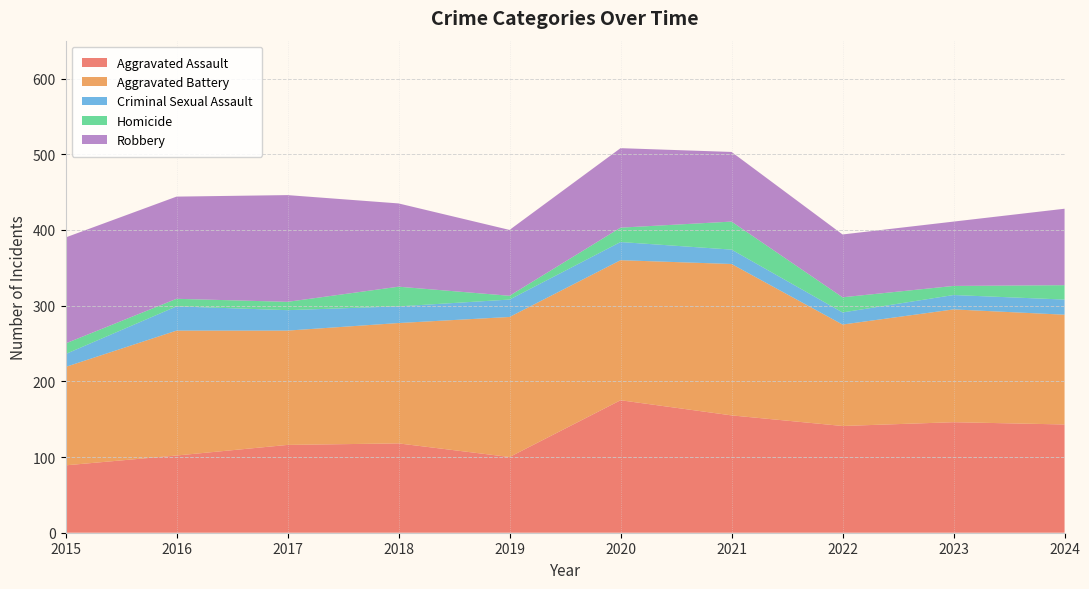

Reading right to left, extract all data points from this chart.

Aggravated Assault: 143	146	141	155	175	100	118	116	102	89
Aggravated Battery: 145	149	134	200	185	185	159	151	165	130
Criminal Sexual Assault: 20	19	16	19	24	23	22	27	32	17
Homicide: 19	12	20	37	19	5	26	11	10	14
Robbery: 101	85	83	92	105	87	110	141	135	140